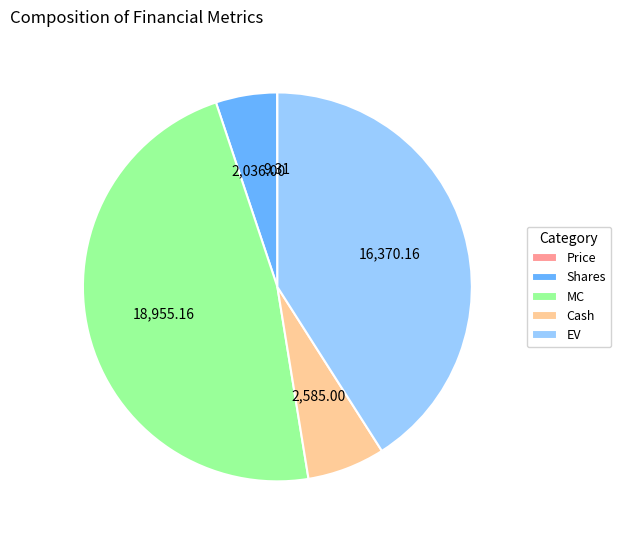

What is the largest slice in the pie chart?

MC